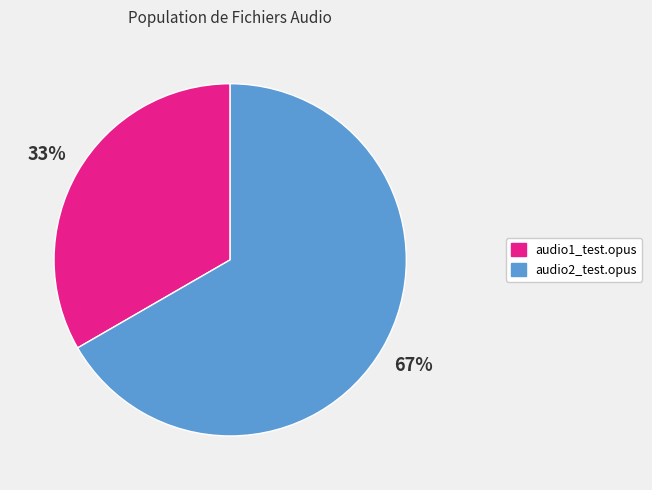

How many slices are in this pie chart?

2